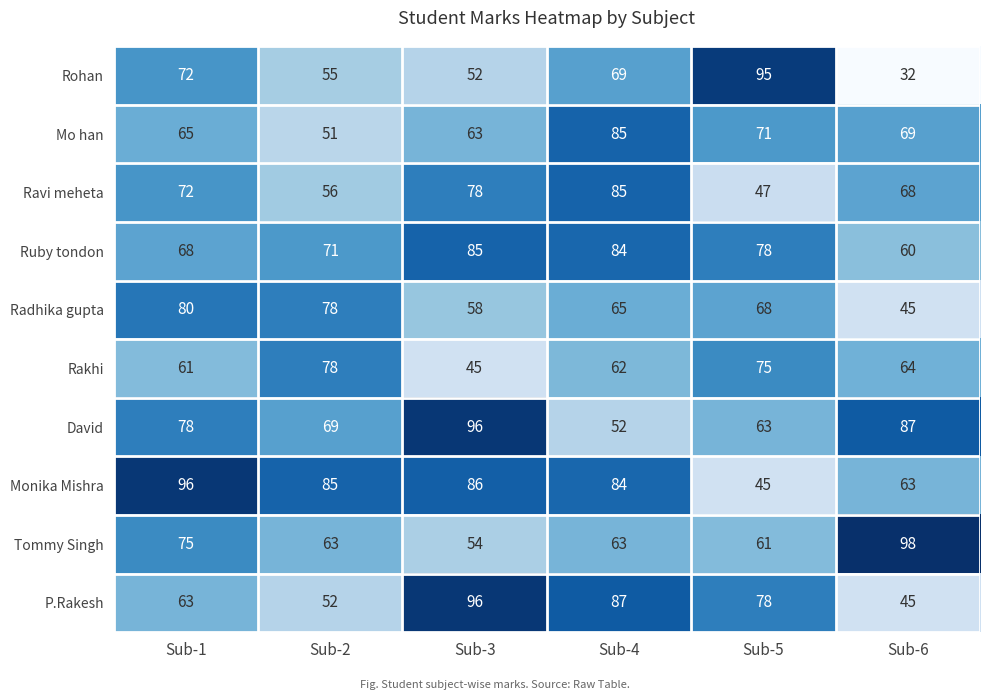

At how many categories does at least one series exceed 34?

6